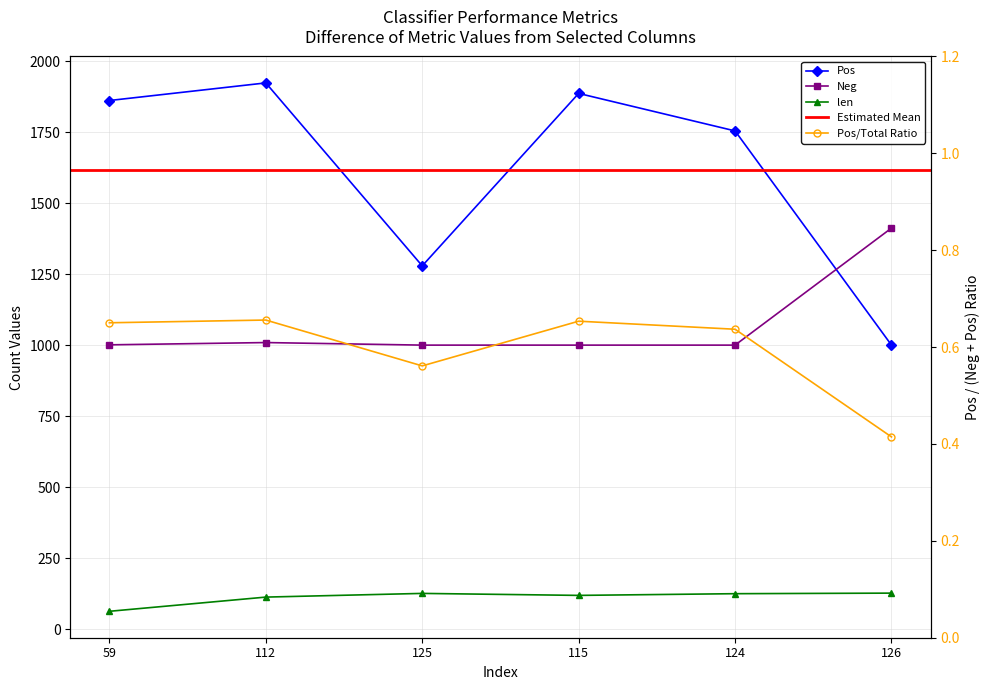

Reading left to right, extract all data points from this chart.

len: 59=63.0	112=113.0	125=126.0	115=119.0	124=125.0	126=127.0
Pos: 59=1861.0	112=1923.0	125=1279.0	115=1886.0	124=1754.0	126=1000.0
Neg: 59=1001.0	112=1009.0	125=1000.0	115=1000.0	124=1000.0	126=1412.0
Pos_ratio: 59=0.7	112=0.7	125=0.6	115=0.7	124=0.6	126=0.4